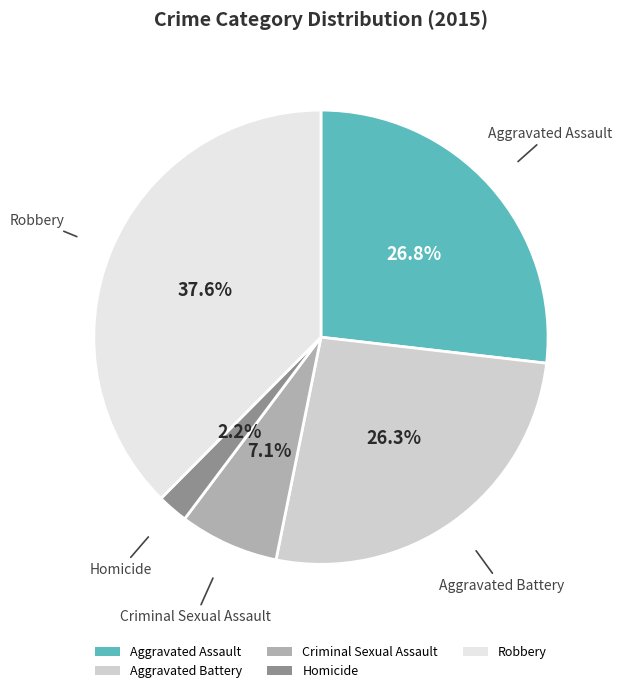

What is the largest slice in the pie chart?

Robbery